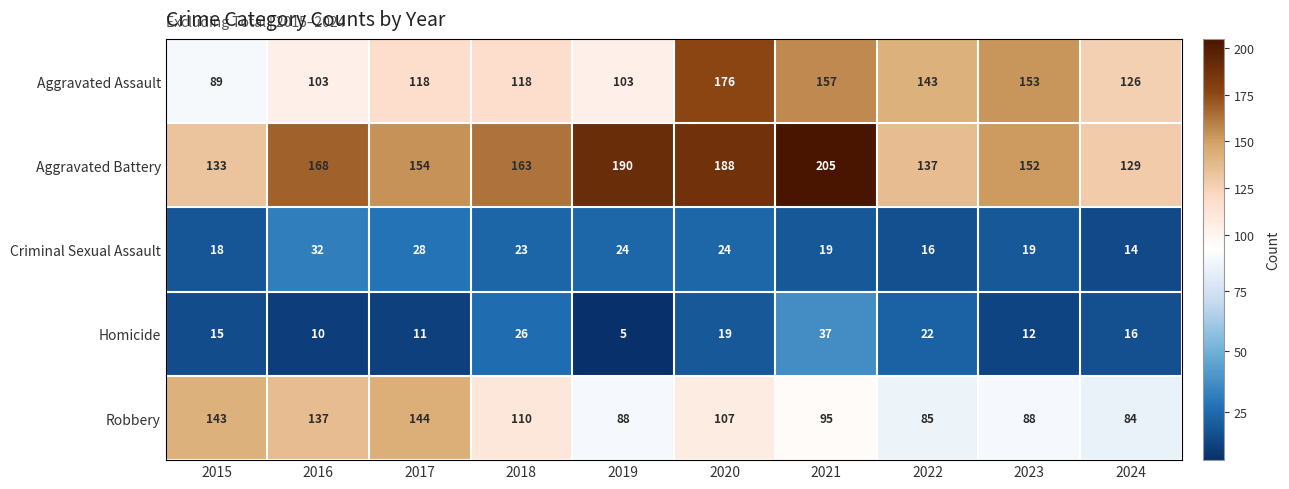

Between 2015 and 2023, which series saw the biggest shift?

Aggravated Assault